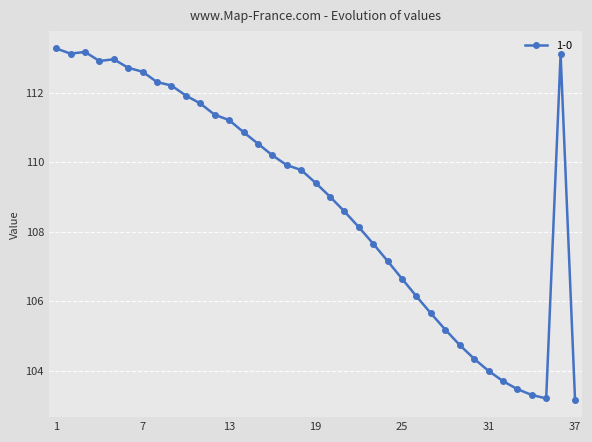

How many lines are shown in the chart?

1